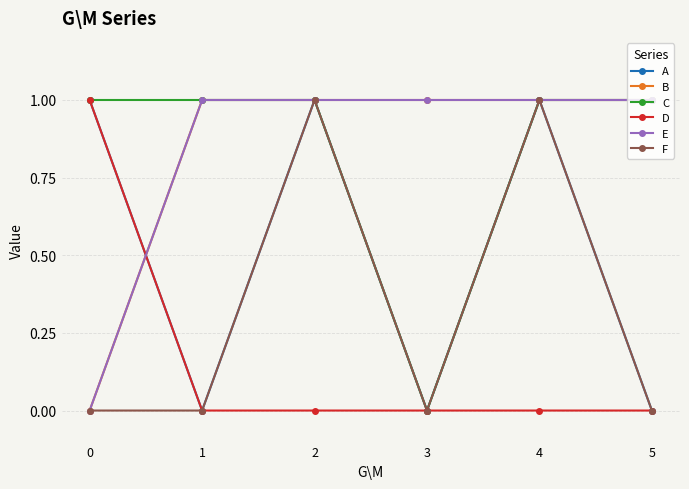

Does the chart display data point markers on the line(s)?

Yes